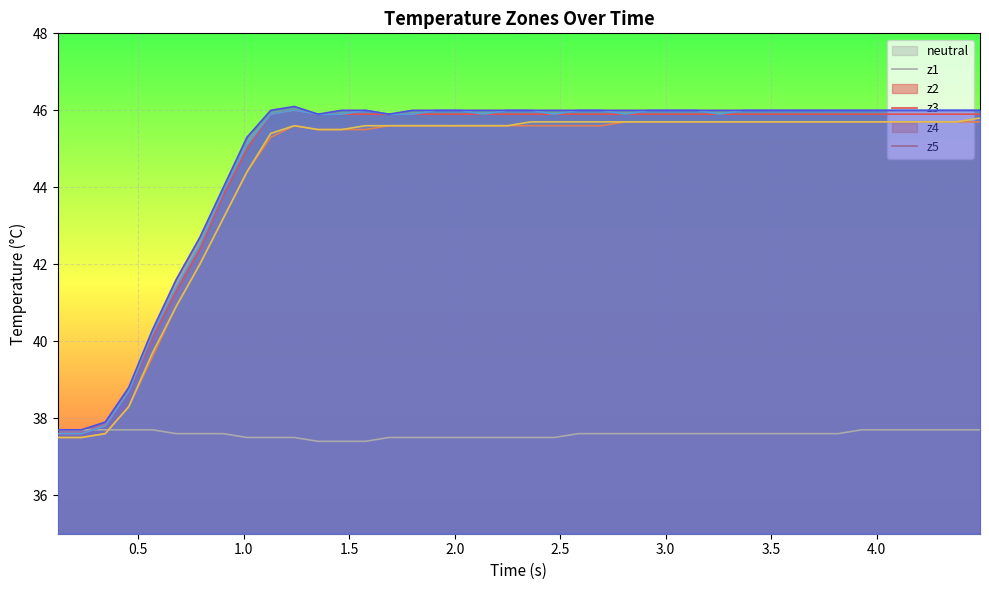

Which series has the widest spread of values?

z1